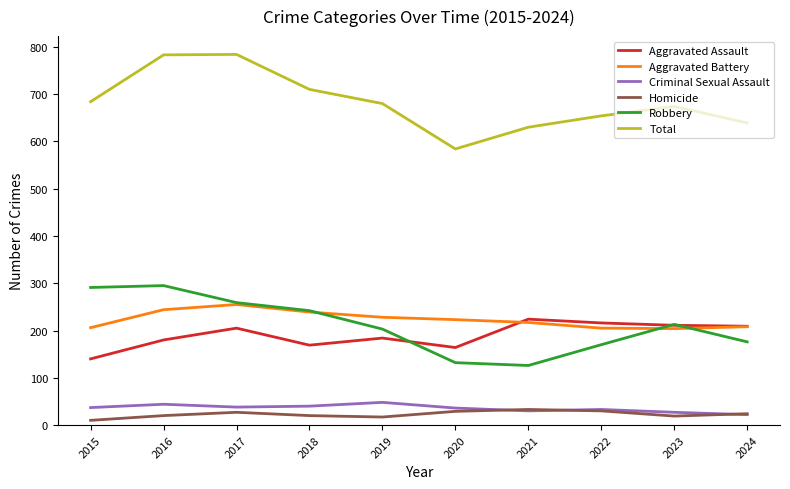

True or false: Criminal Sexual Assault and Total intersect in this chart.

False